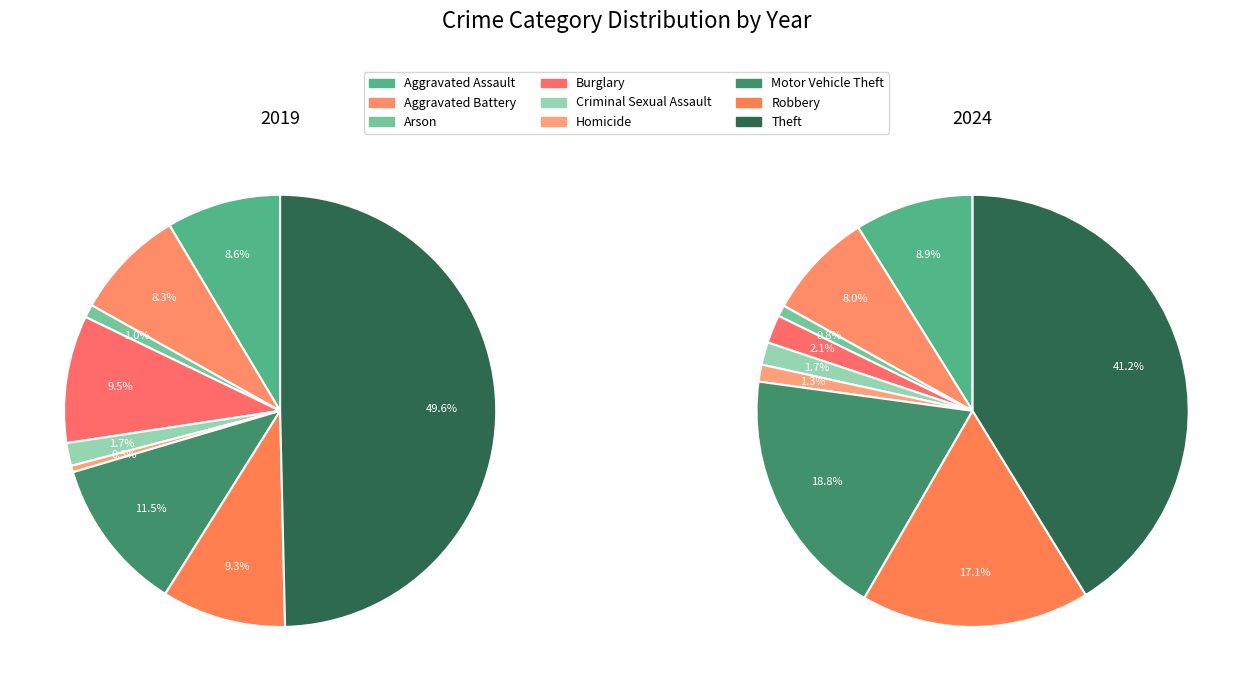

The 8 slice represents 64% of the pie. True or false?

False